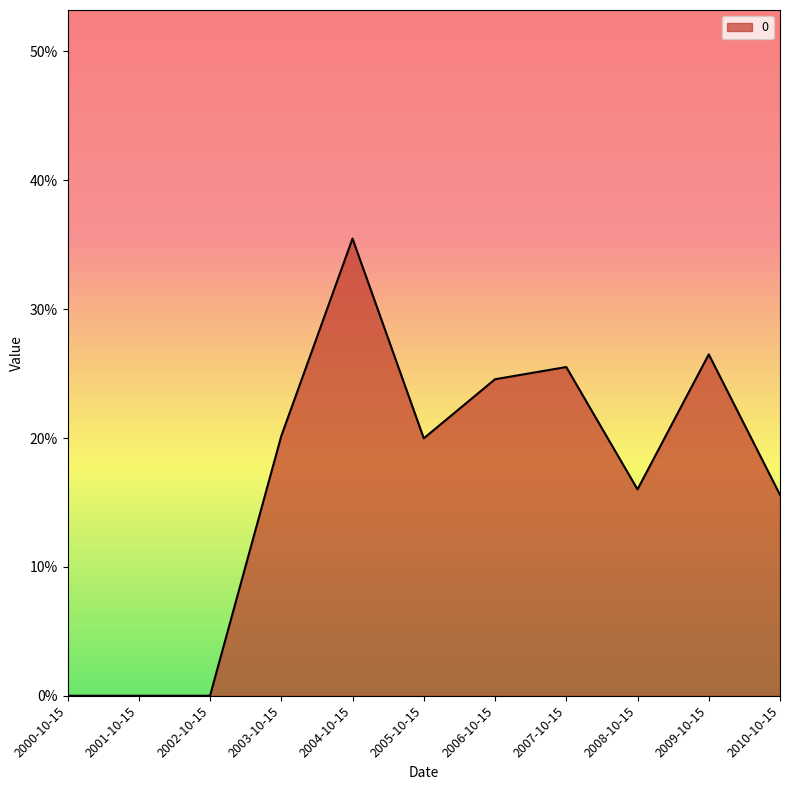

Is this an area chart (filled region under the line)?

Yes